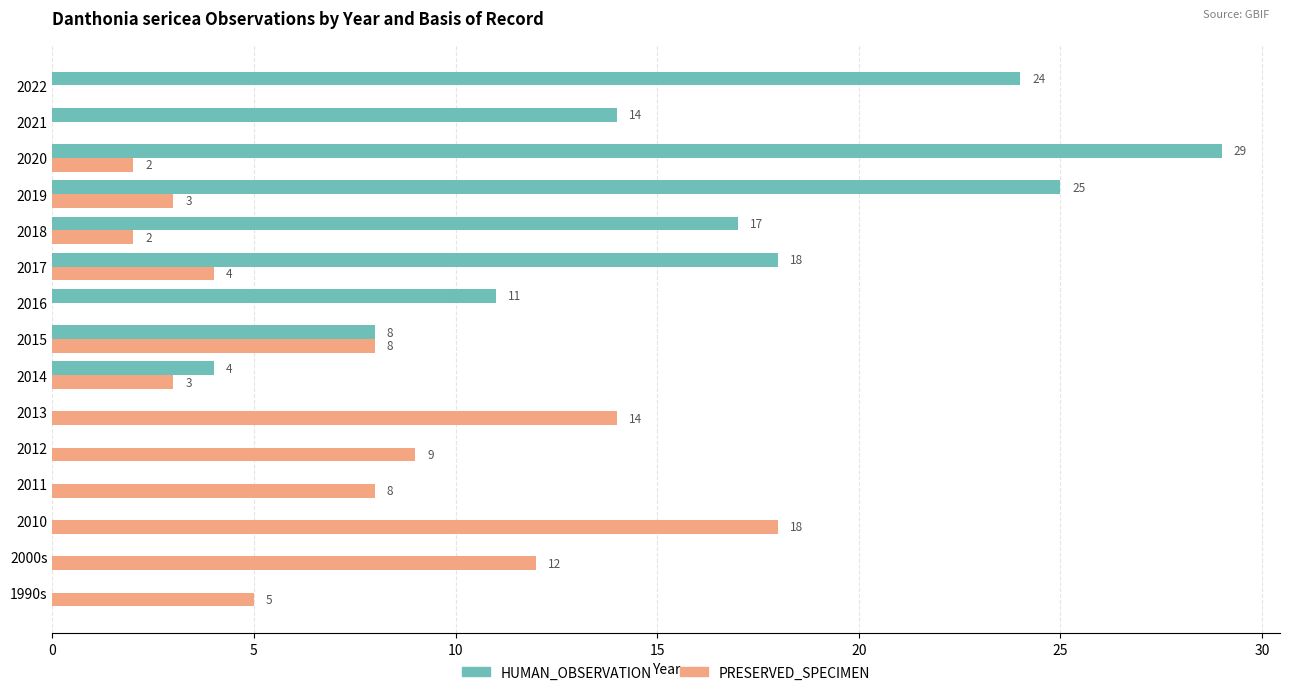

How many distinct data groups are displayed?

2